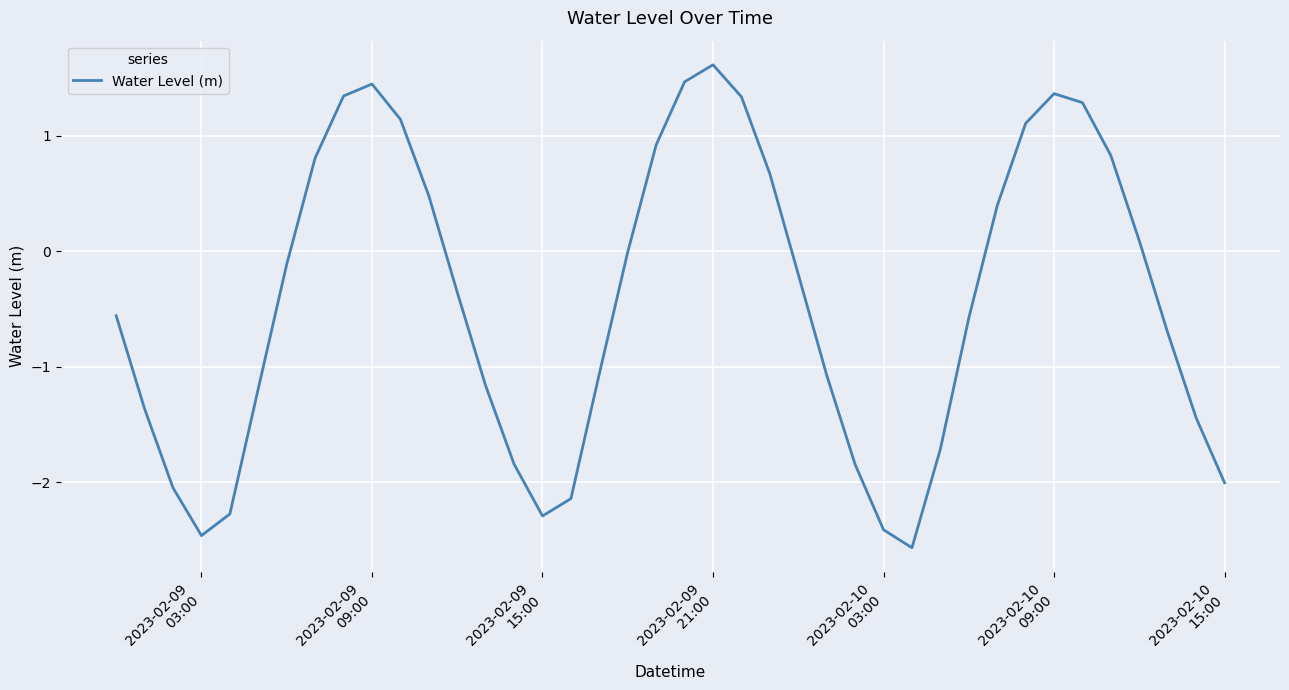

What is the difference between the maximum and minimum values?

4.2